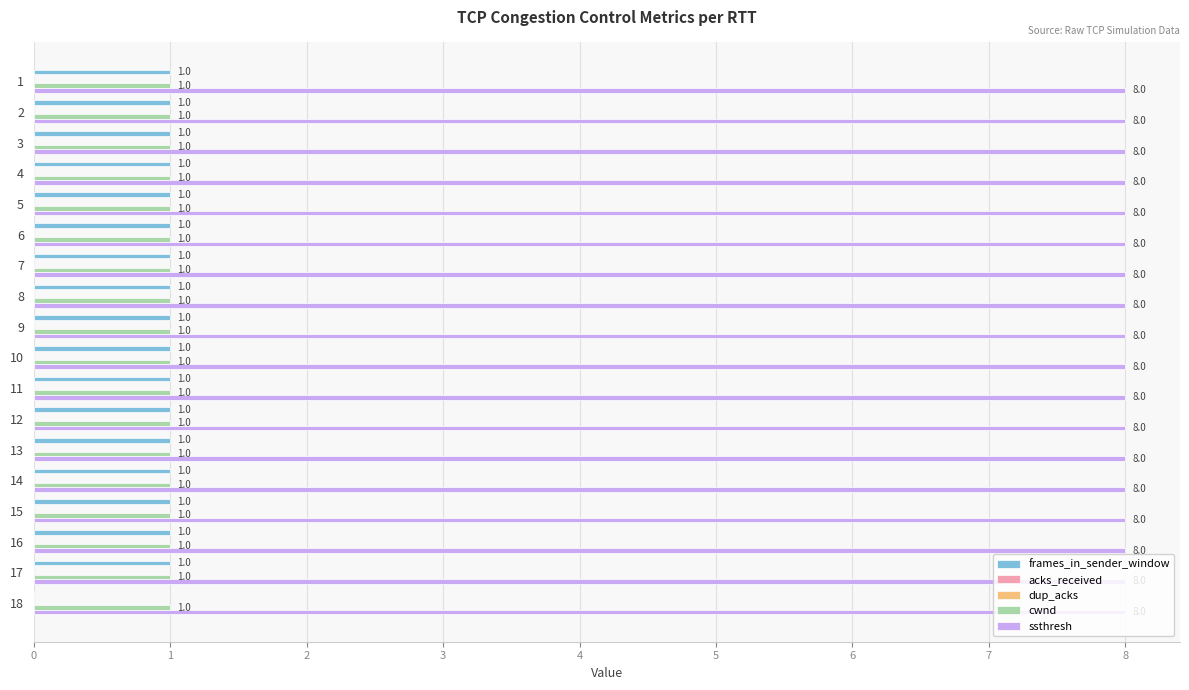

How many bars are there in total?

90